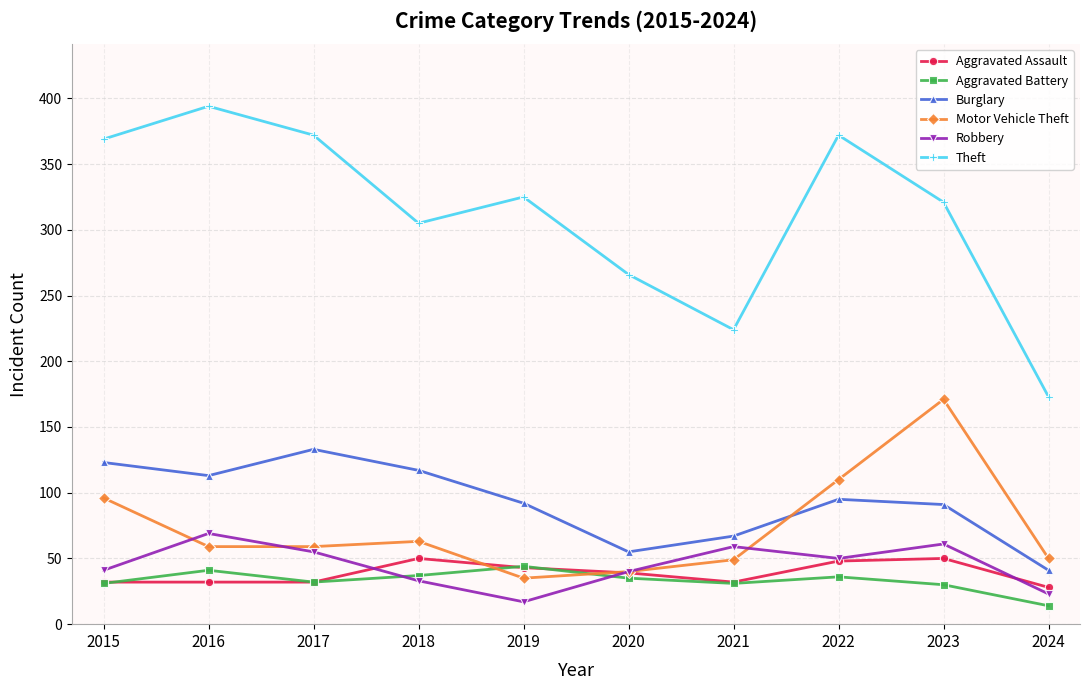

The Burglary series shows 95 at 2022. True or false?

True